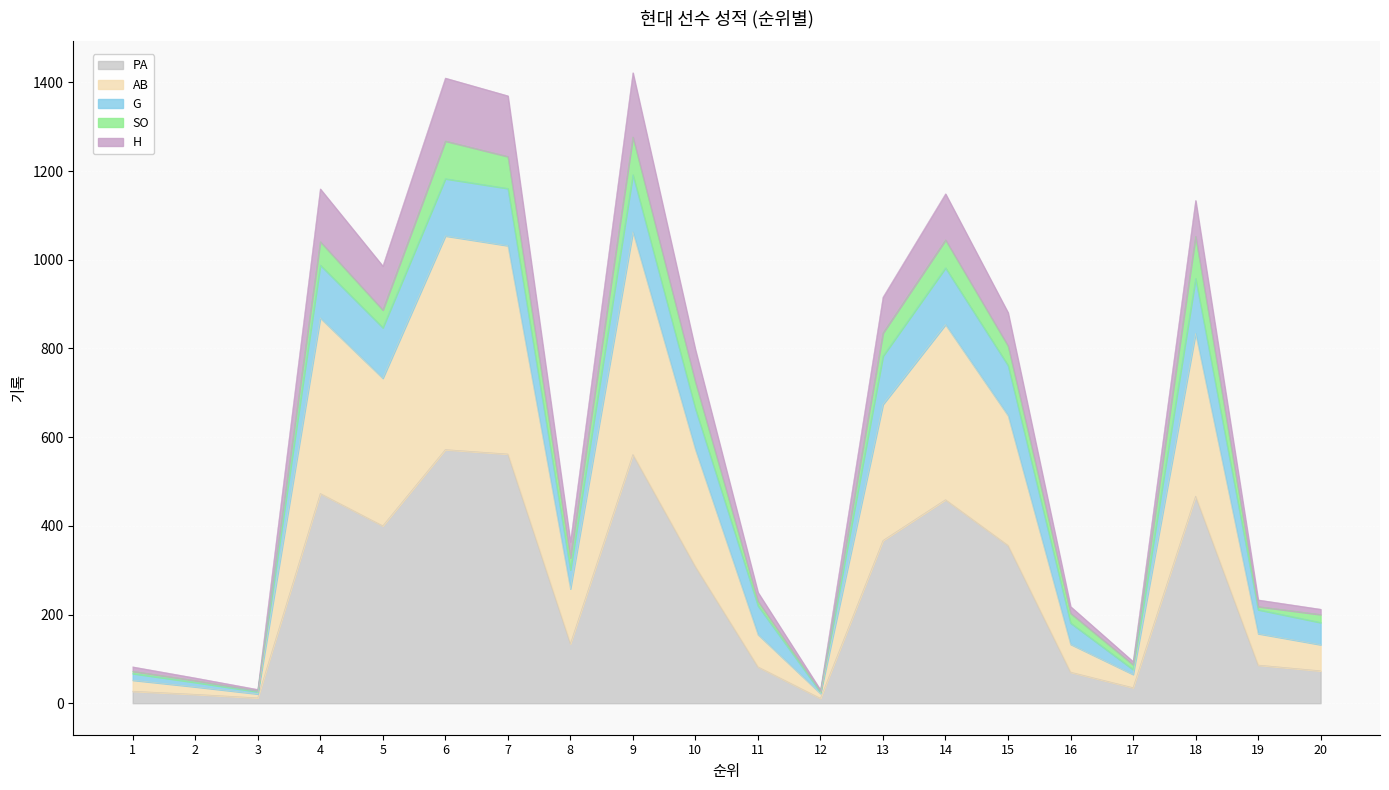

True or false: AB and PA cross at least once.

False